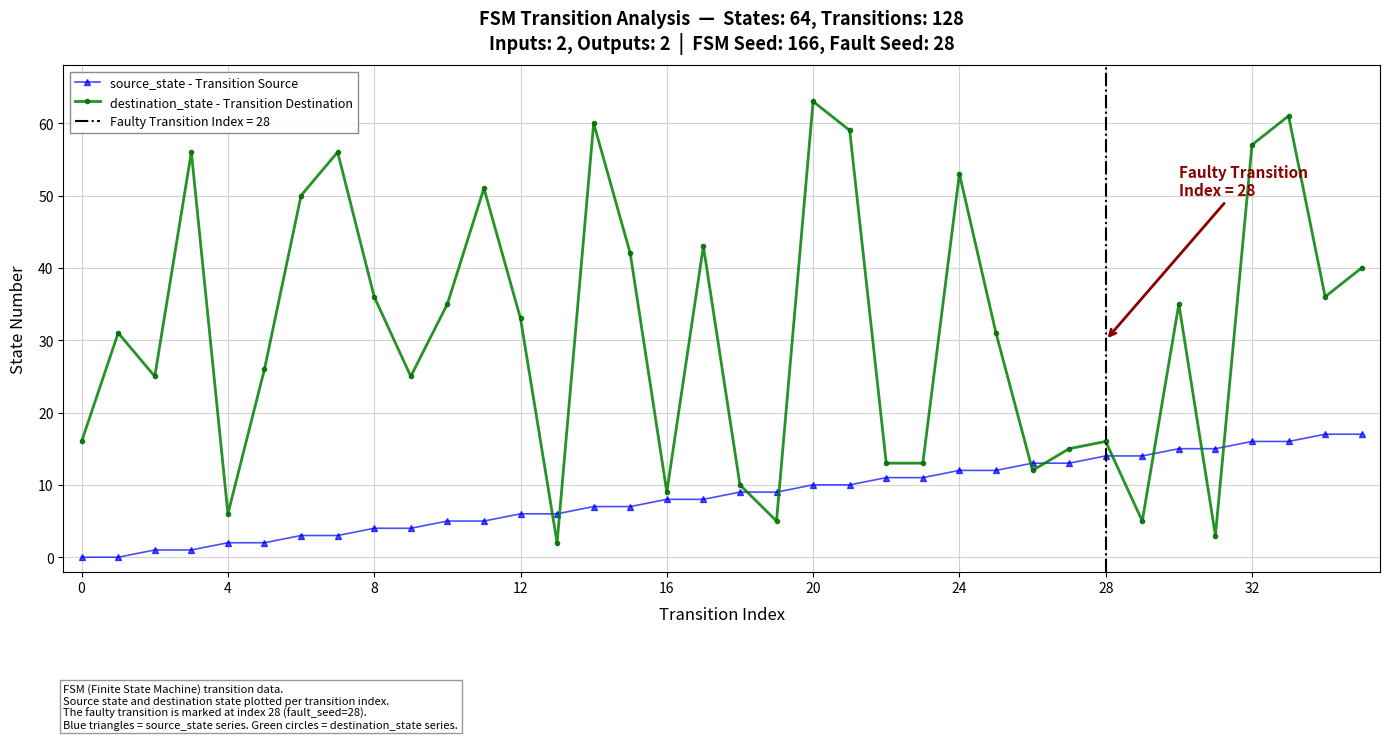

True or false: source_state - Transition Source has a value of 6 at 19.

False